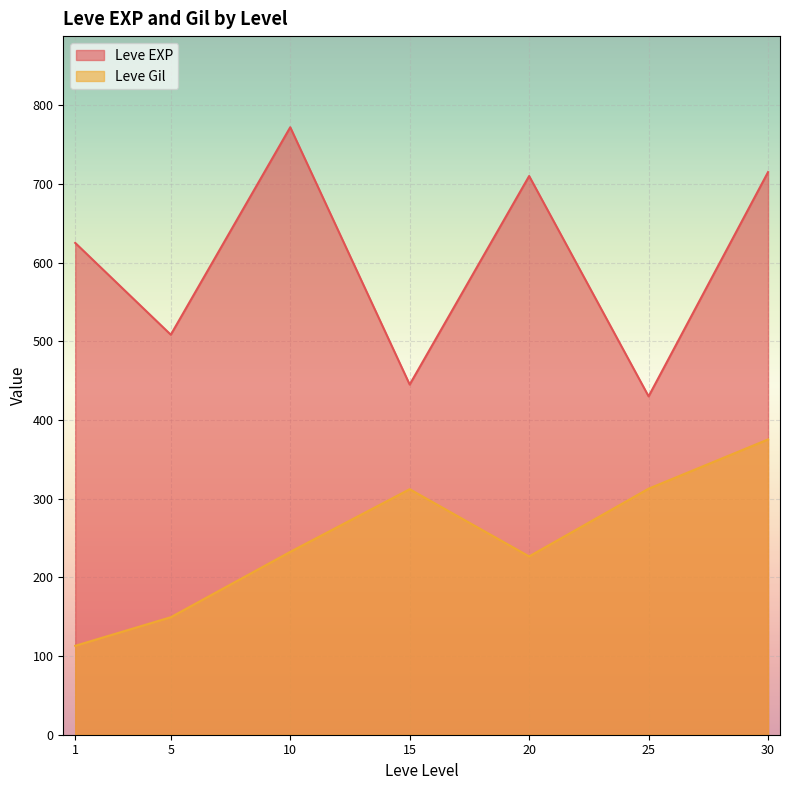

Between 25 and 1, which is larger?

1